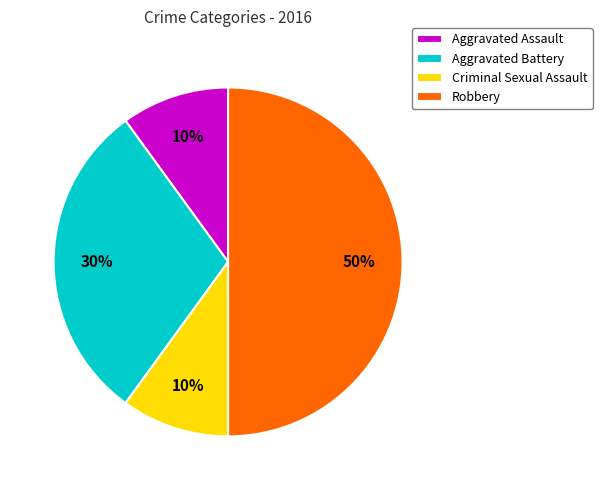

What percentage is the Aggravated Assault slice, to the nearest percent?

10%